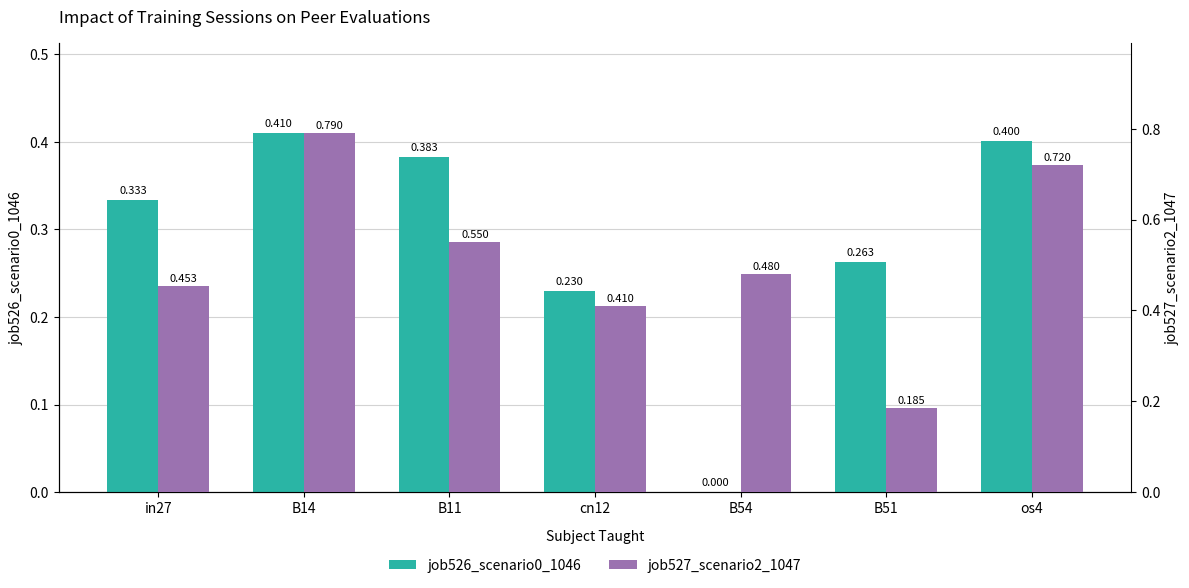

What is the value of the job527_scenario2_1047 bar at the 2nd from the left?

0.8